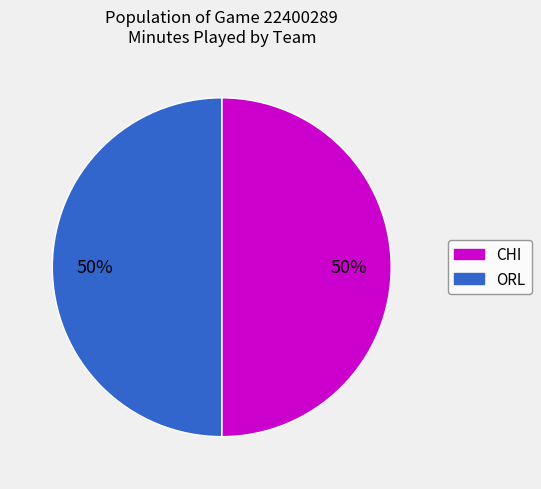

To the nearest percent, what is the combined percentage of ORL and CHI?

100%